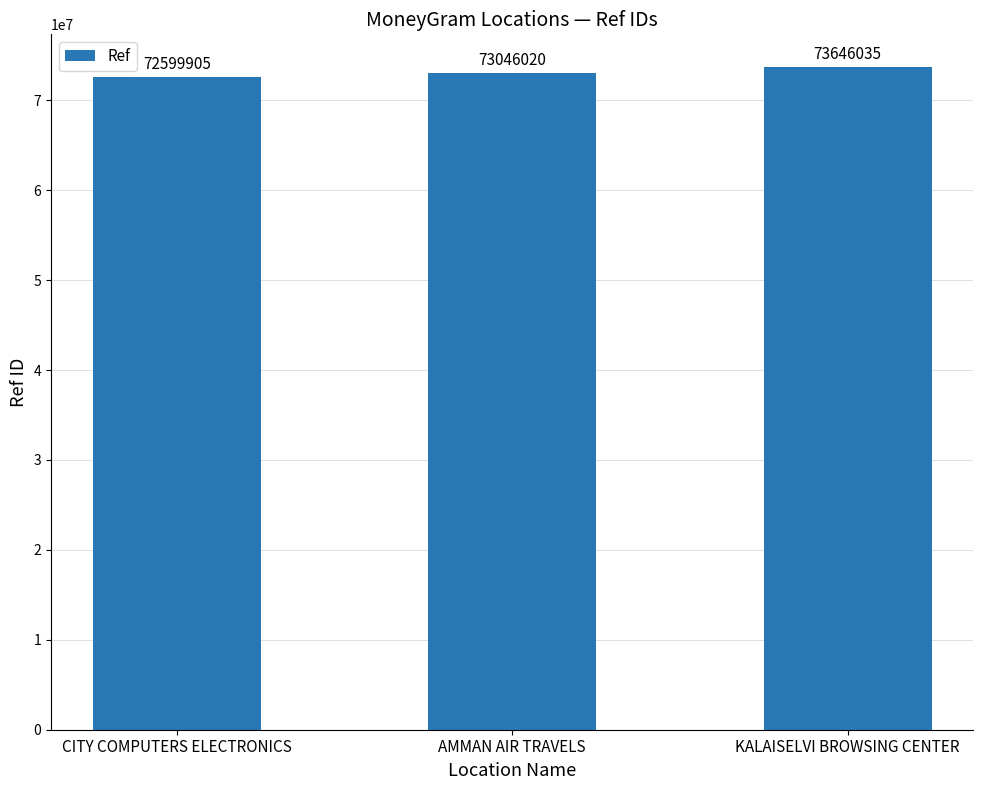

At which label is the value closest to 73122970?

AMMAN AIR TRAVELS